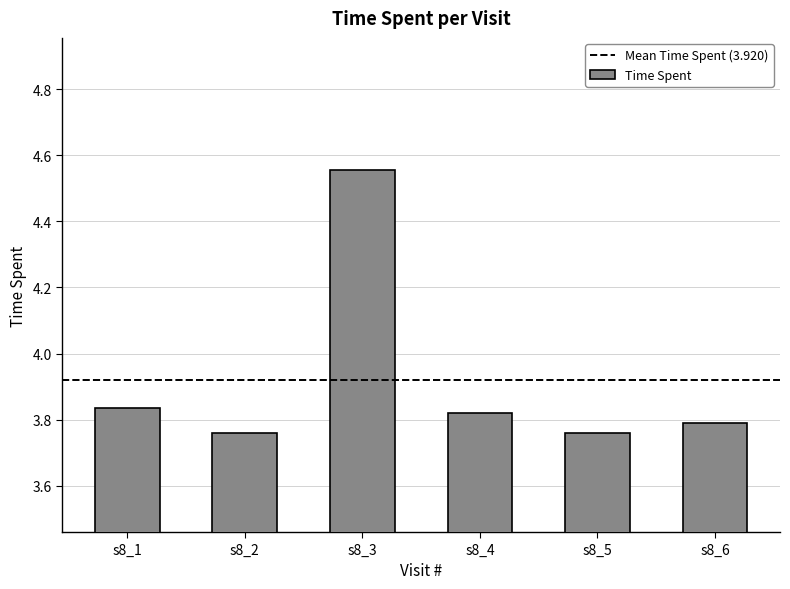

How many categories are shown in the chart?

6